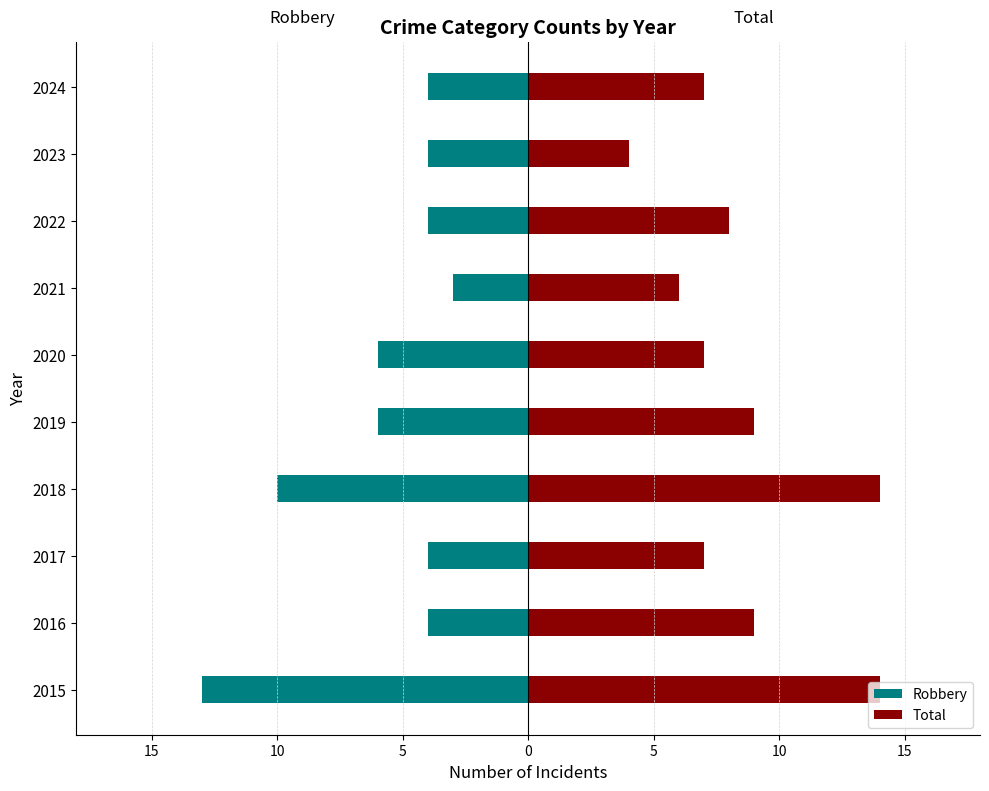

What is the spread (max minus min) of values at 2018?

24